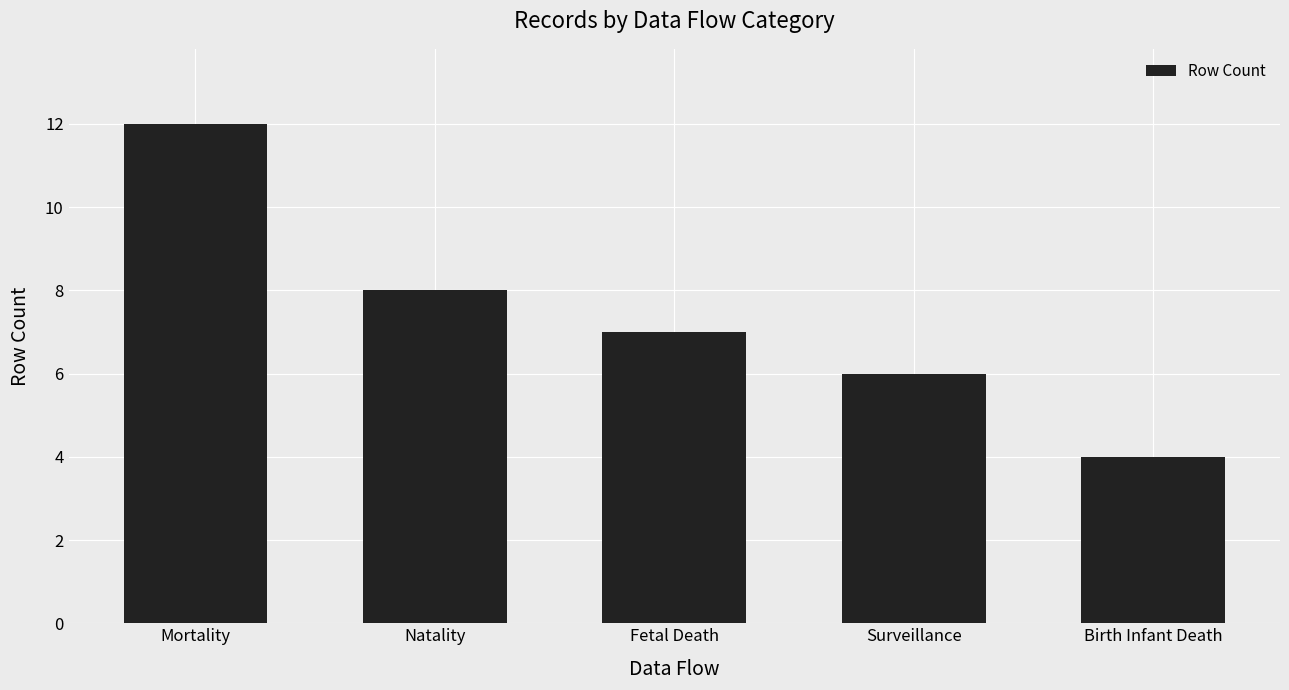

The value at Mortality is 19. True or false?

False